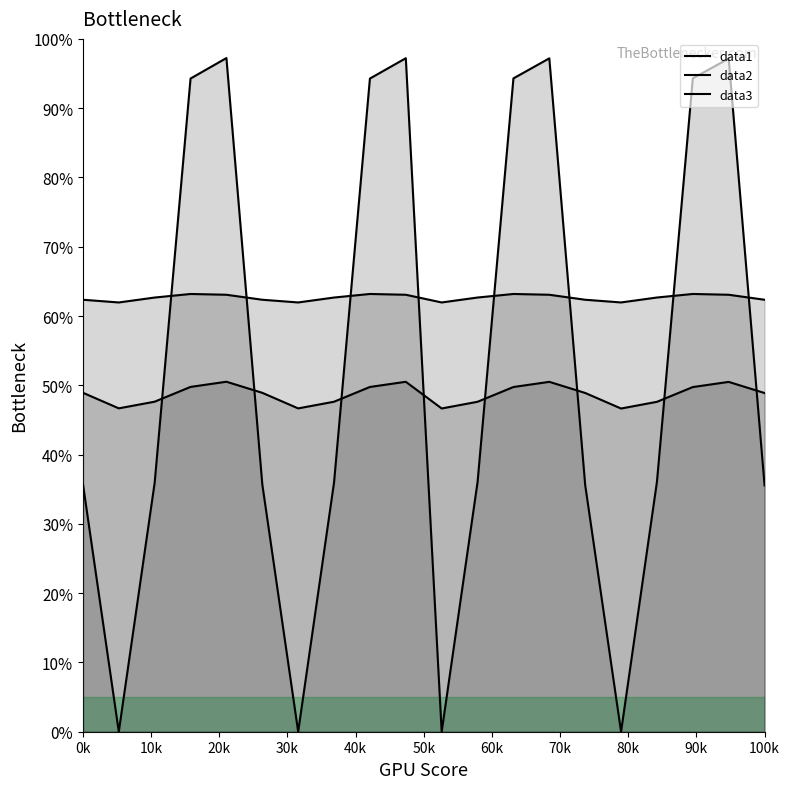

How many lines are shown in the chart?

3